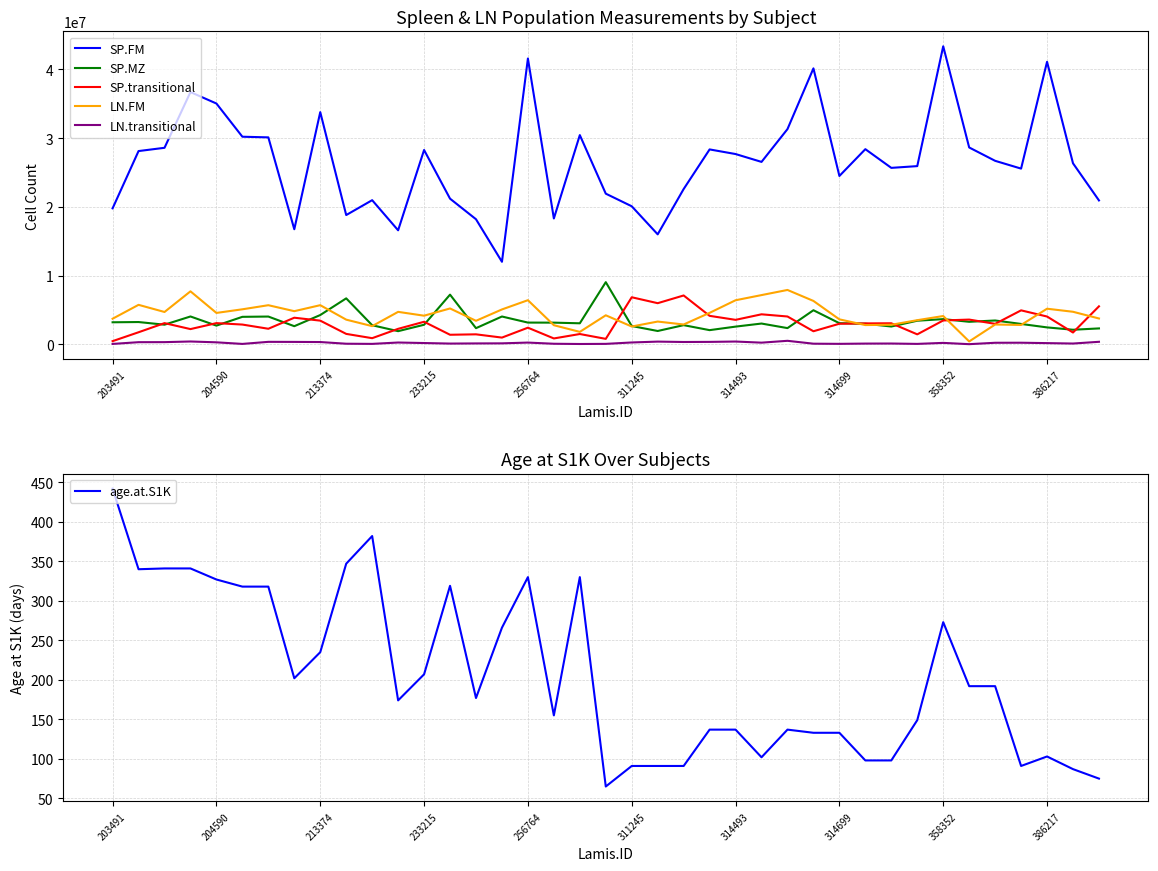

What is the difference between the maximum and minimum values in the LN.transitional series?

488904.7